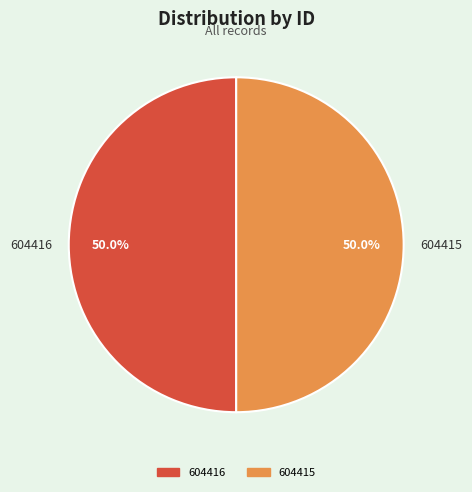

How many segments does this pie chart have?

2